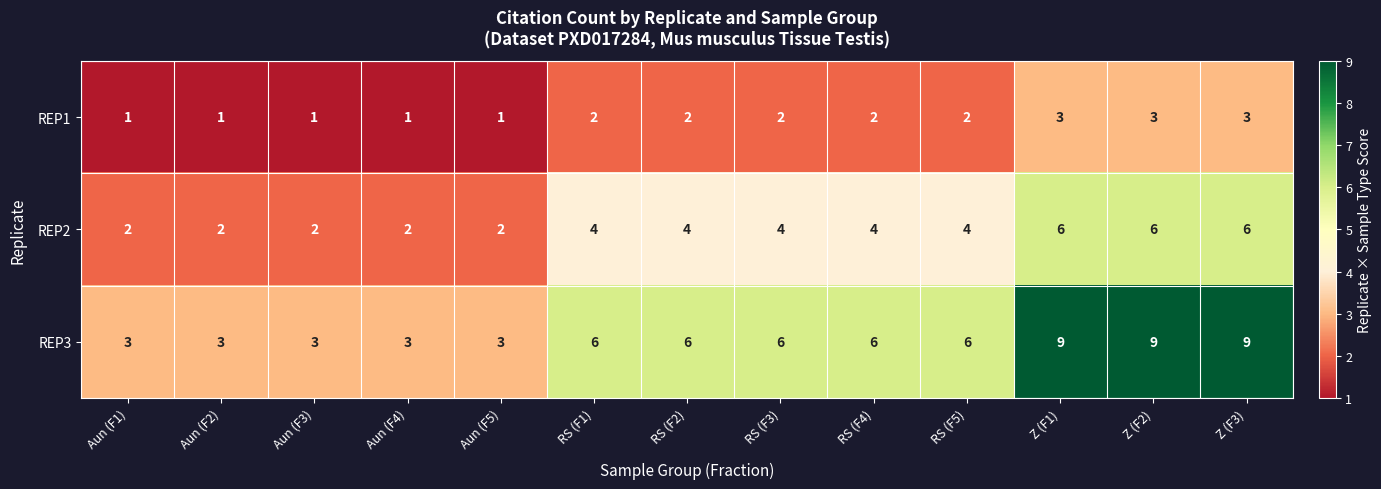

Which series has the largest total across all categories?

REP3